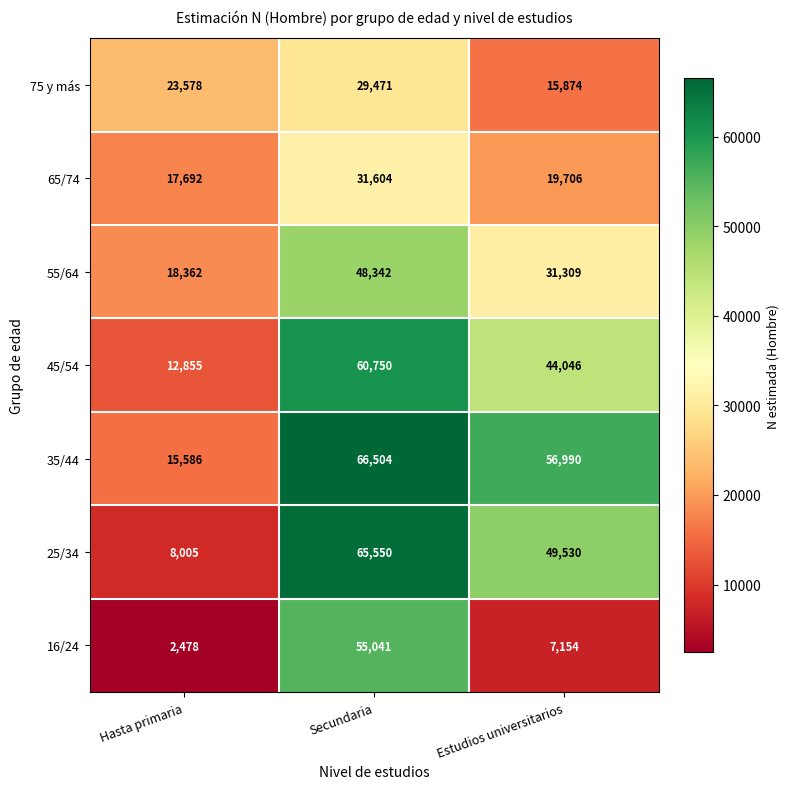

How many series are shown in this chart?

7